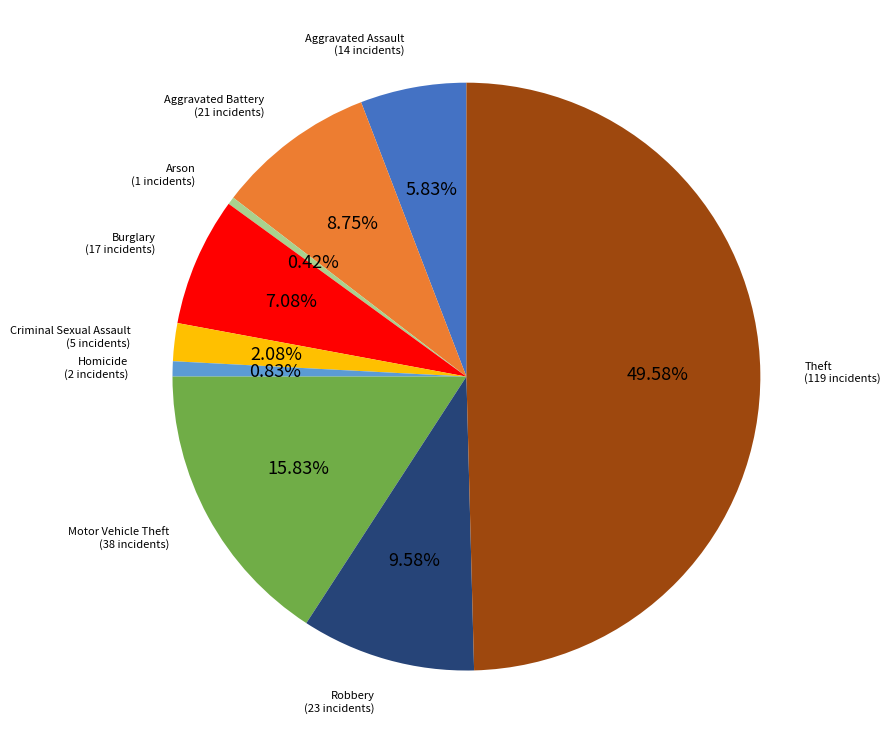

Count the number of slices in the pie.

9